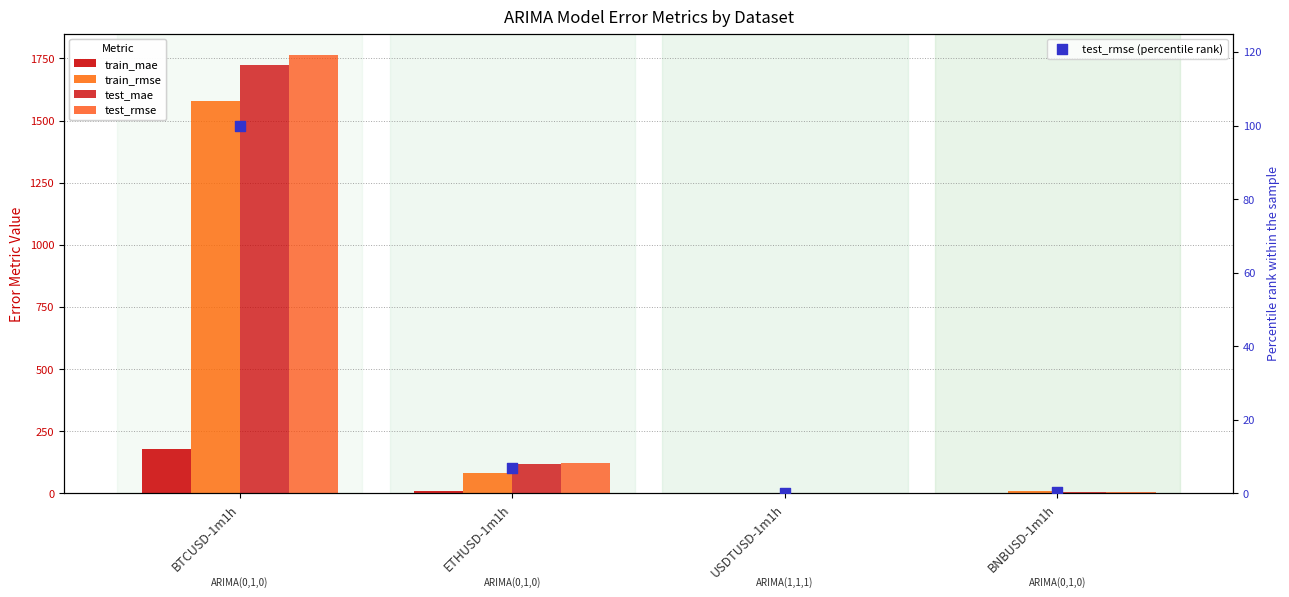

At which category is the sum across all series the highest?

BTCUSD-1m1h